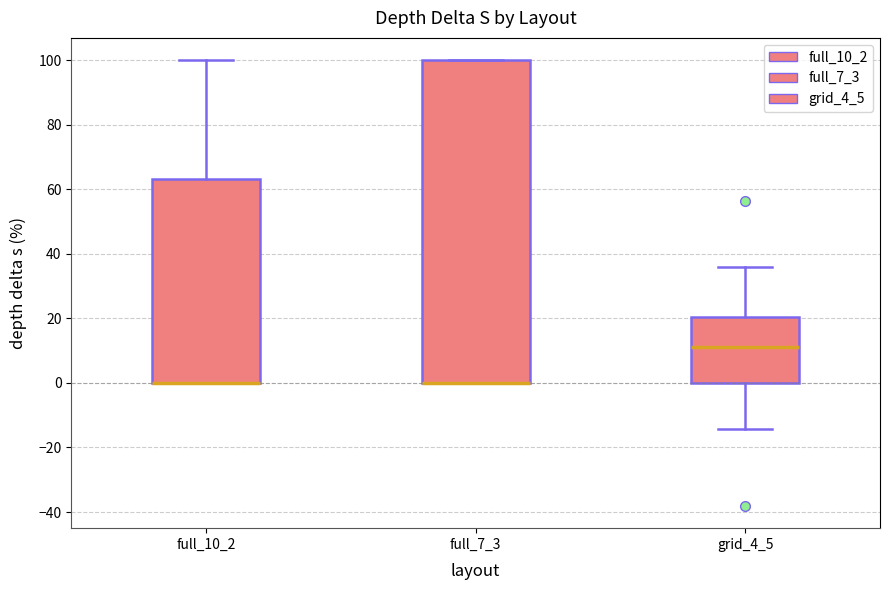

Reading left to right, transcribe this box plot: for each box, give where its median line is, the range the box spans, and where its two whiskers end, as read against the y-axis. The values are not printed on the chart, so give them approximately, as read against the axis.

full_10_2: median 0 (drawn on the box's lower edge), box 0 to 64, whiskers 0 to 100
full_7_3: median 0 (drawn on the box's lower edge), box 0 to 100, whiskers 0 to 100
grid_4_5: median 12, box 0 to 20, whiskers -14 to 36